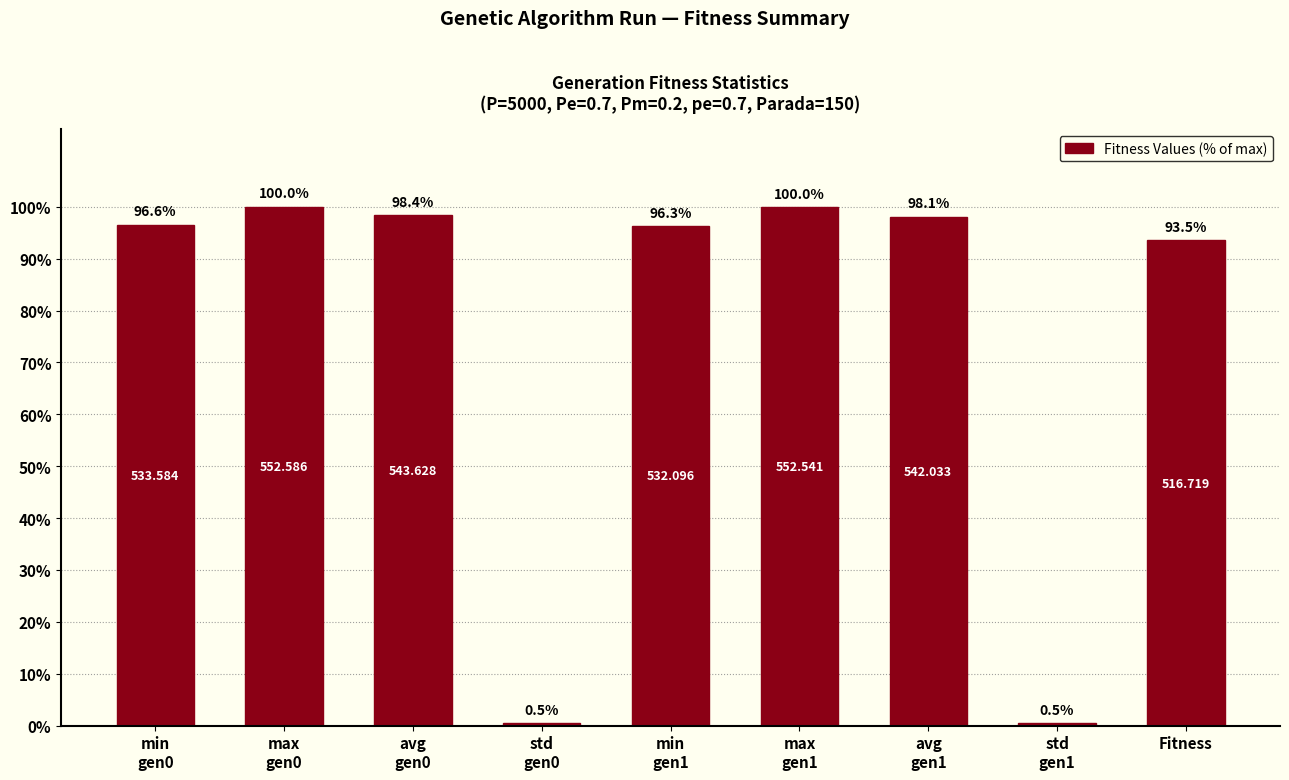

What is the approximate value at avg
gen0?

98.4